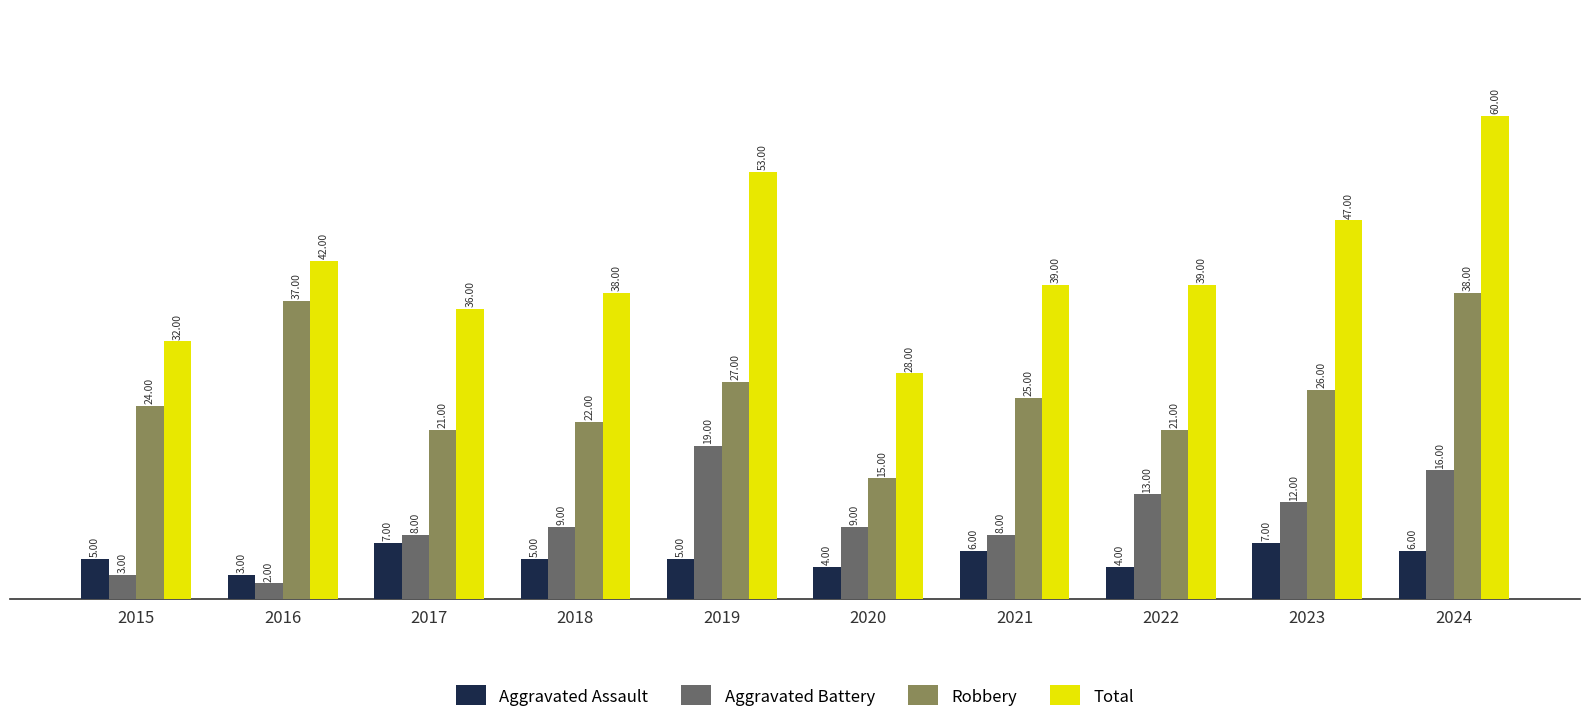

What is the difference between the maximum and minimum values in the Robbery series?

23